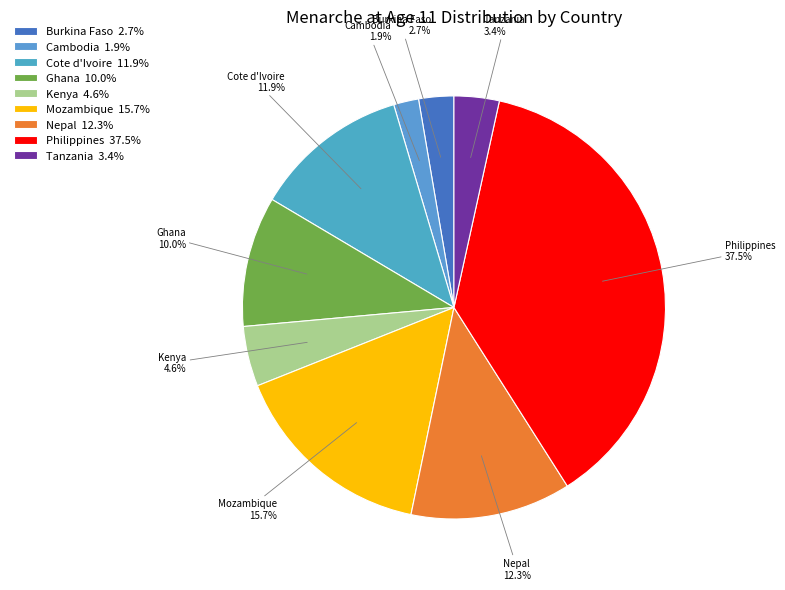

Which slice is the smallest?

Cambodia